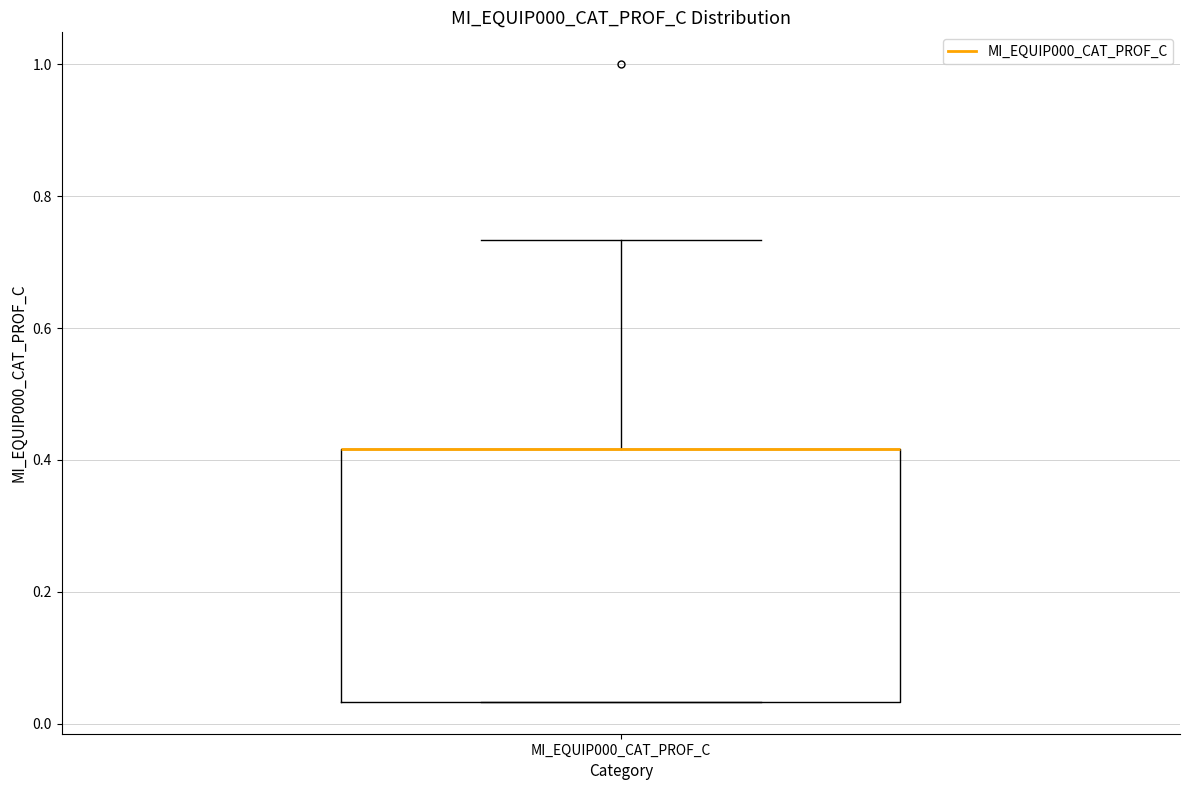

Read this box plot against the y-axis: the position of the median line, the range covered by the box, and the ends of both whiskers. The values are not printed on the chart, so give them approximately, as read against the axis.

median 0.42 (drawn on the box's upper edge), box 0.04 to 0.42, whiskers 0.04 to 0.74